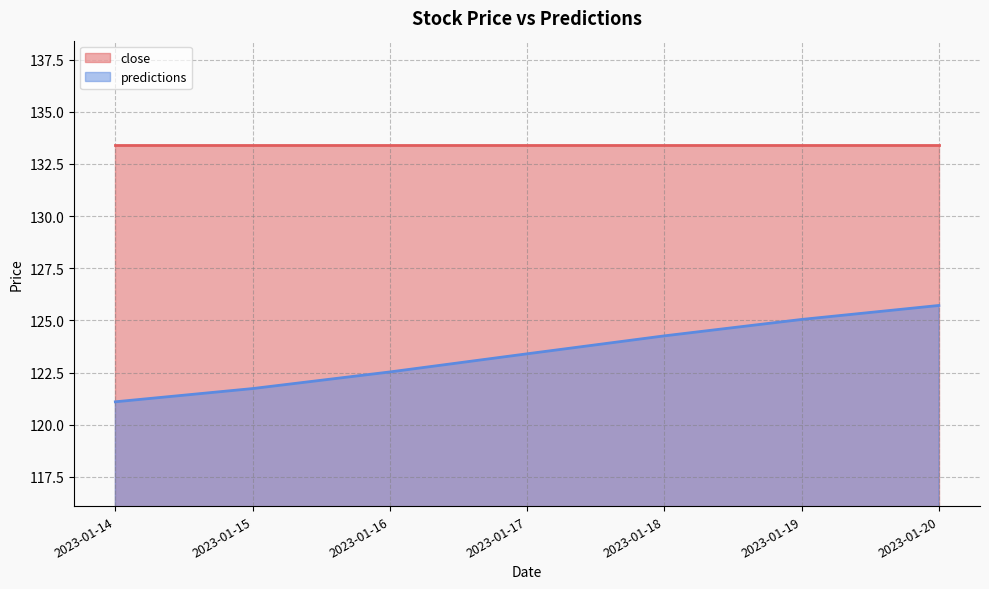

What is the maximum value shown in the chart?

133.4